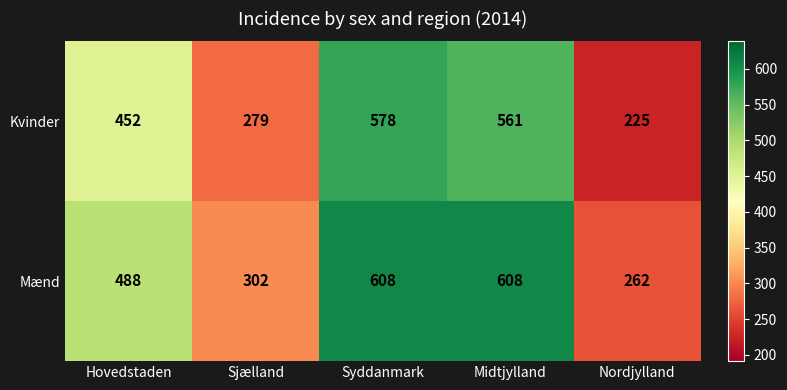

Which label corresponds to the smallest value in the chart?

Nordjylland